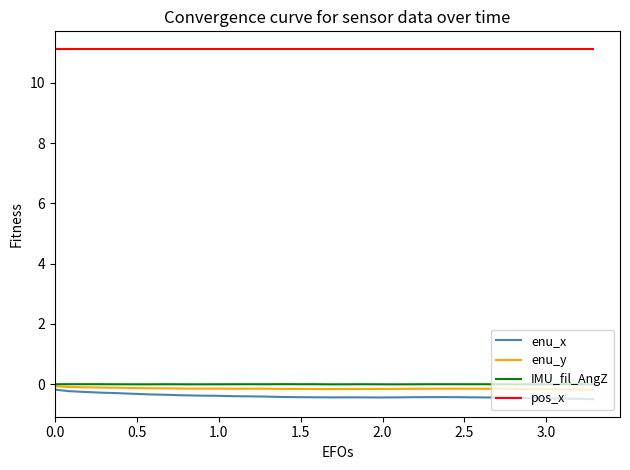

True or false: enu_y and pos_x intersect in this chart.

False